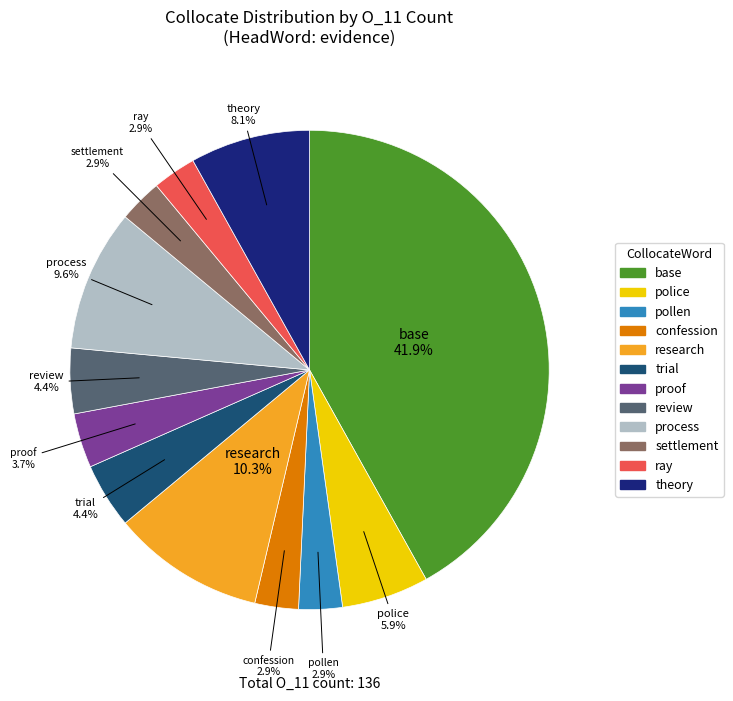

Combined, do review and proof account for over 50%?

No